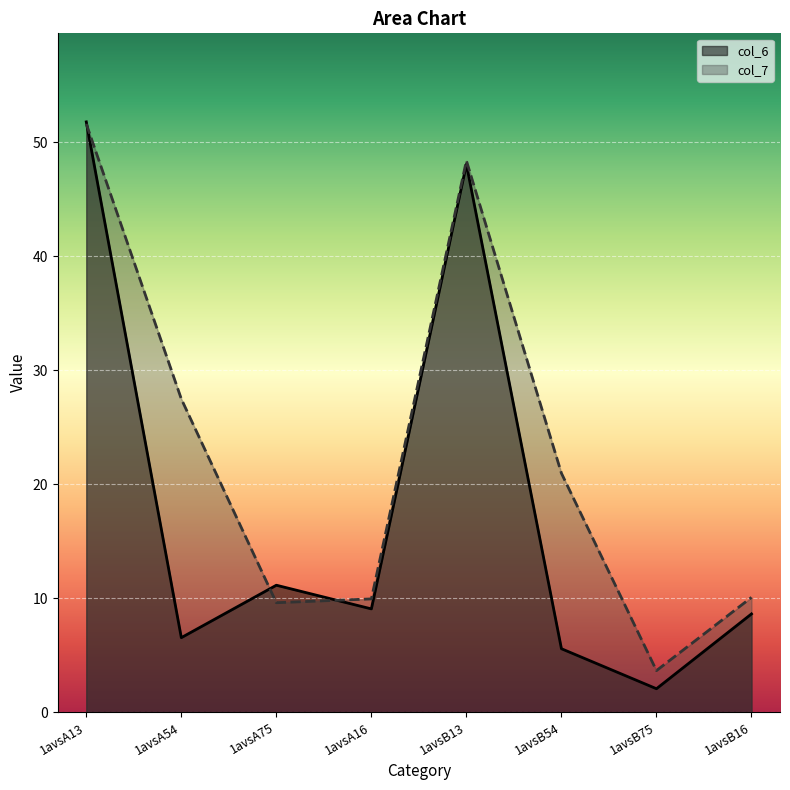

What is the approximate value of col_7 at 1avsA54?

27.5